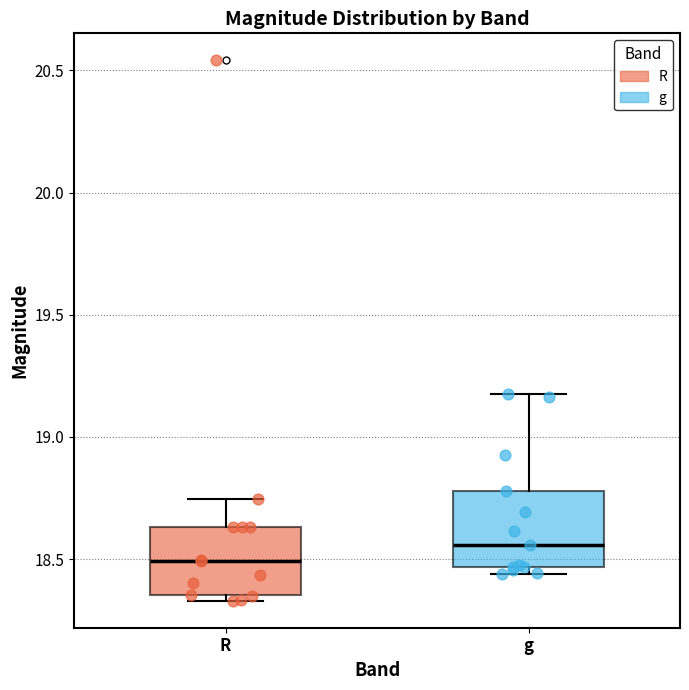

Which box's median line is the highest?

g